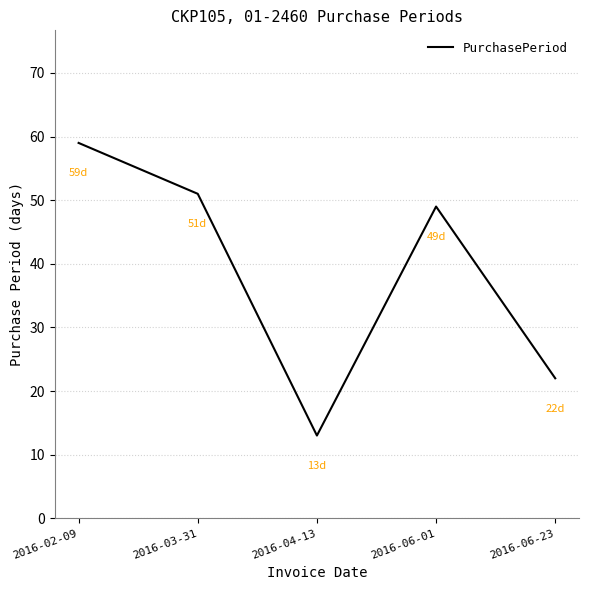

Rank the categories by value from lowest to highest.

2016-04-13, 2016-06-23, 2016-06-01, 2016-03-31, 2016-02-09